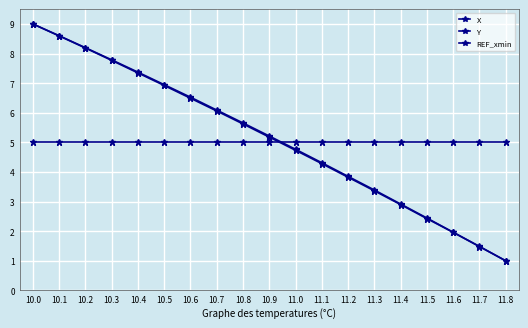

Between 10.5 and 11.8, which series saw the biggest shift?

Y